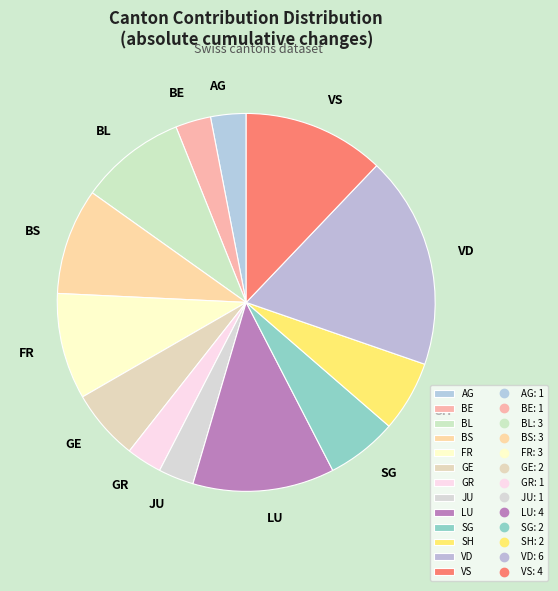

Is the sum of AG and JU greater than half?

No